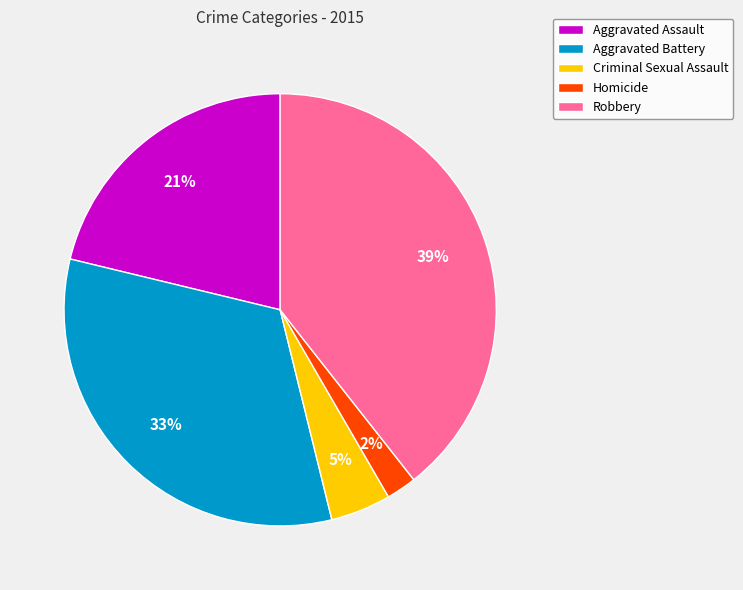

How many slices are in this pie chart?

5